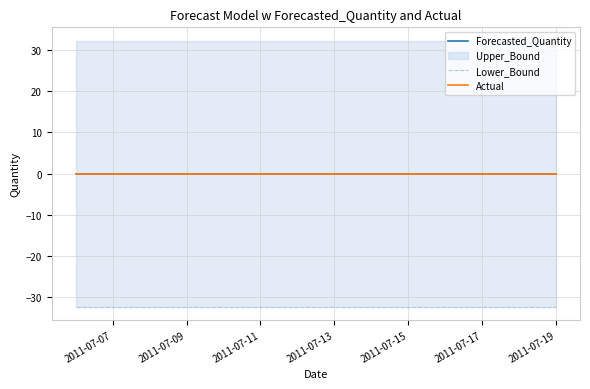

What is the smallest value displayed?

-32.3